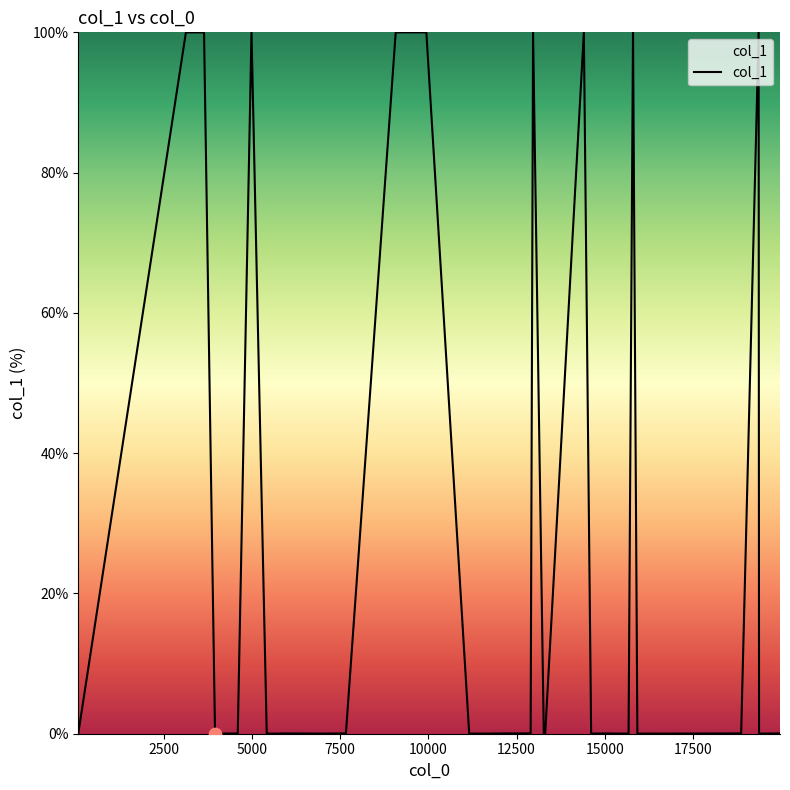

What is the maximum value shown in the chart?

100.0